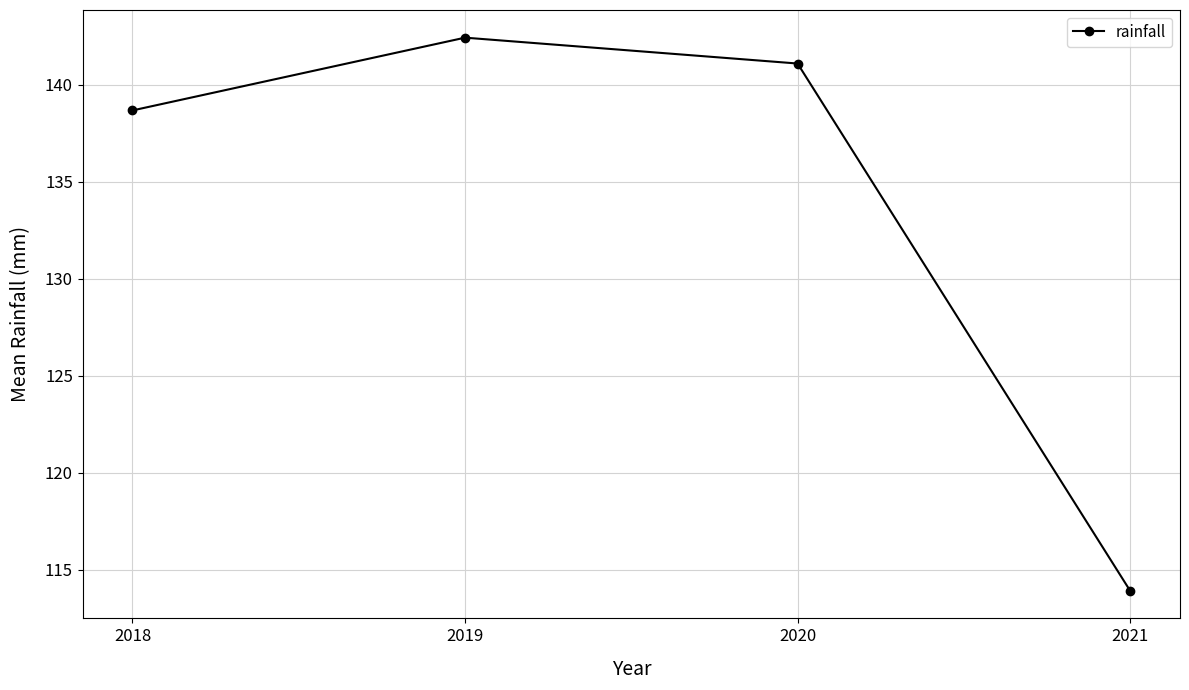

At which label does the data first exceed 141?

2019